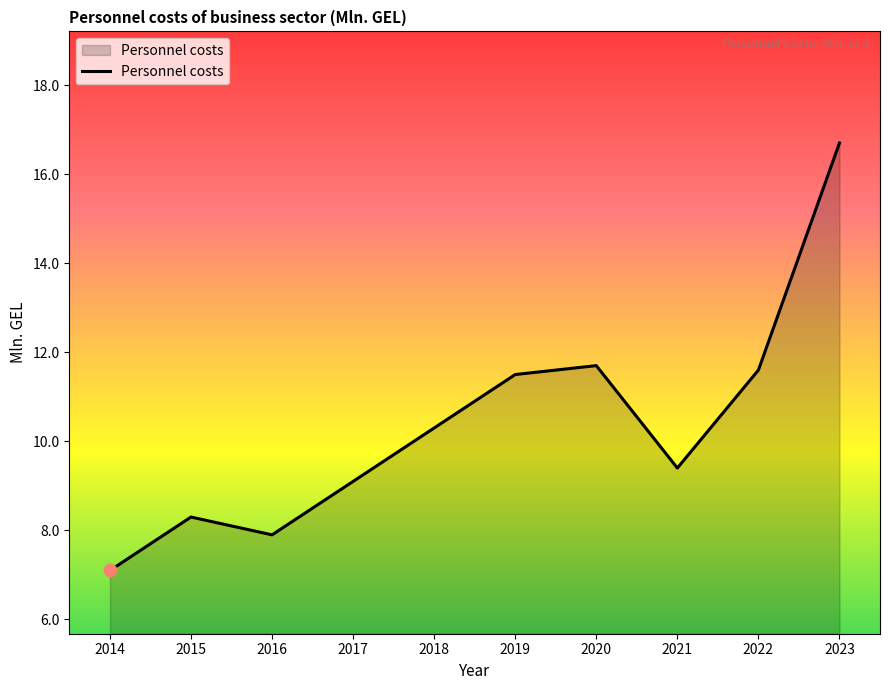

Approximately how many times larger is the value at 2015 compared to 2023?

0.5